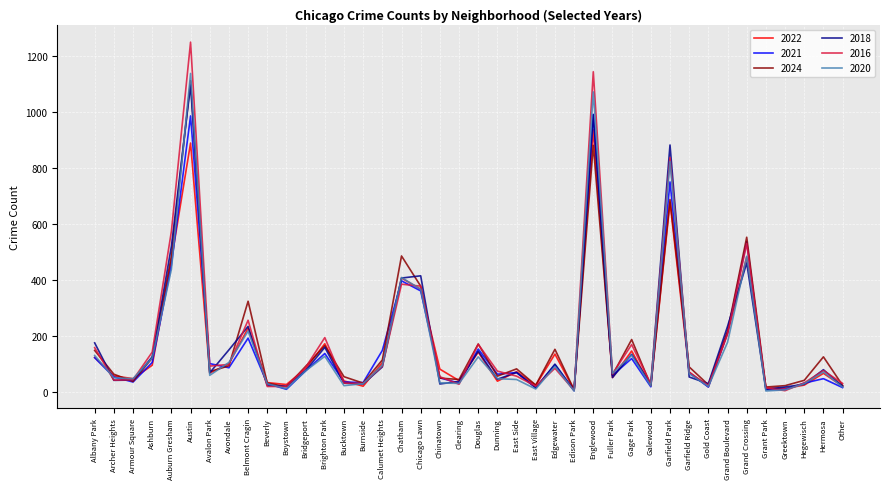

What position from the left is Ashburn?

4